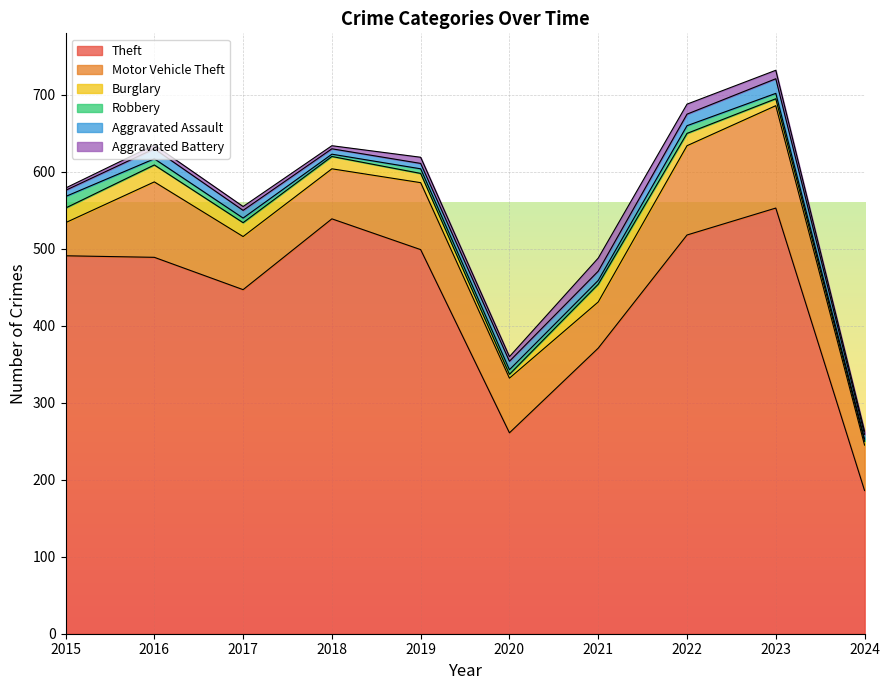

At which category does the chart reach its peak across all series?

2023